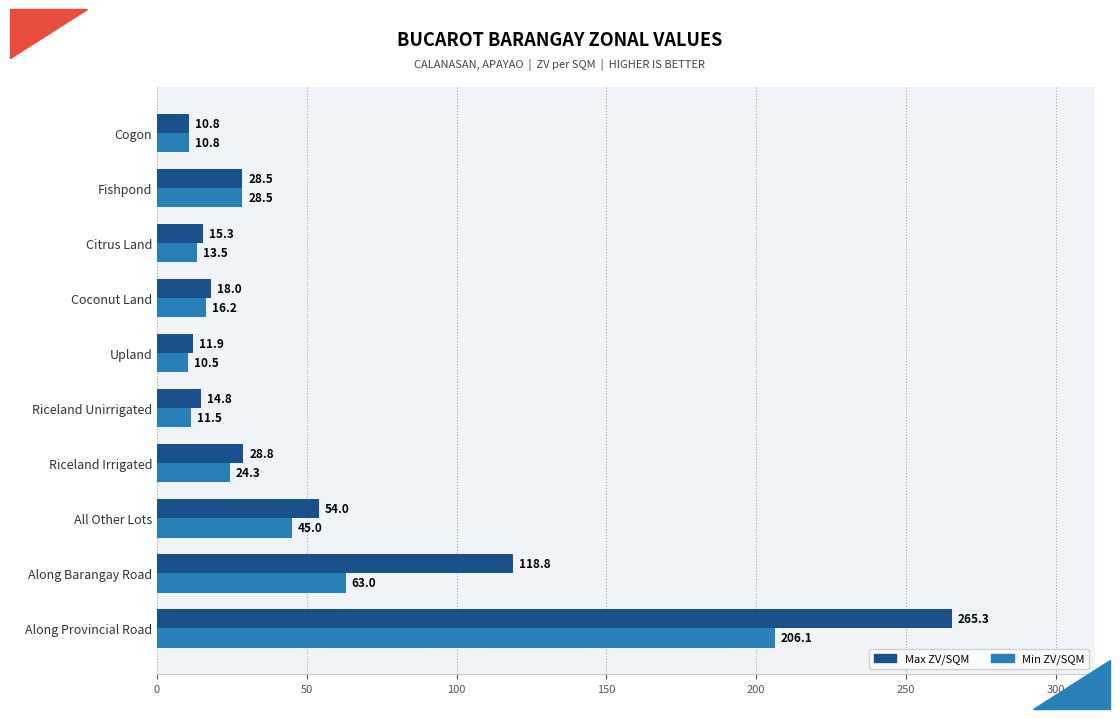

How many values in the Max ZV/SQM series exceed 28?

5